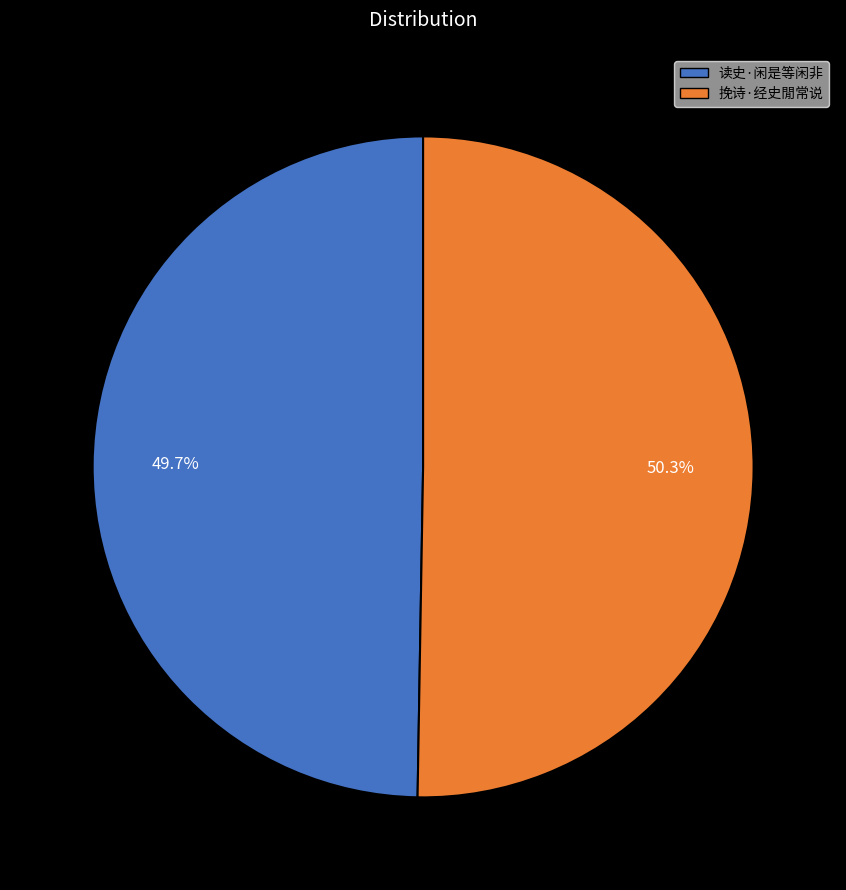

Count the number of slices in the pie.

2